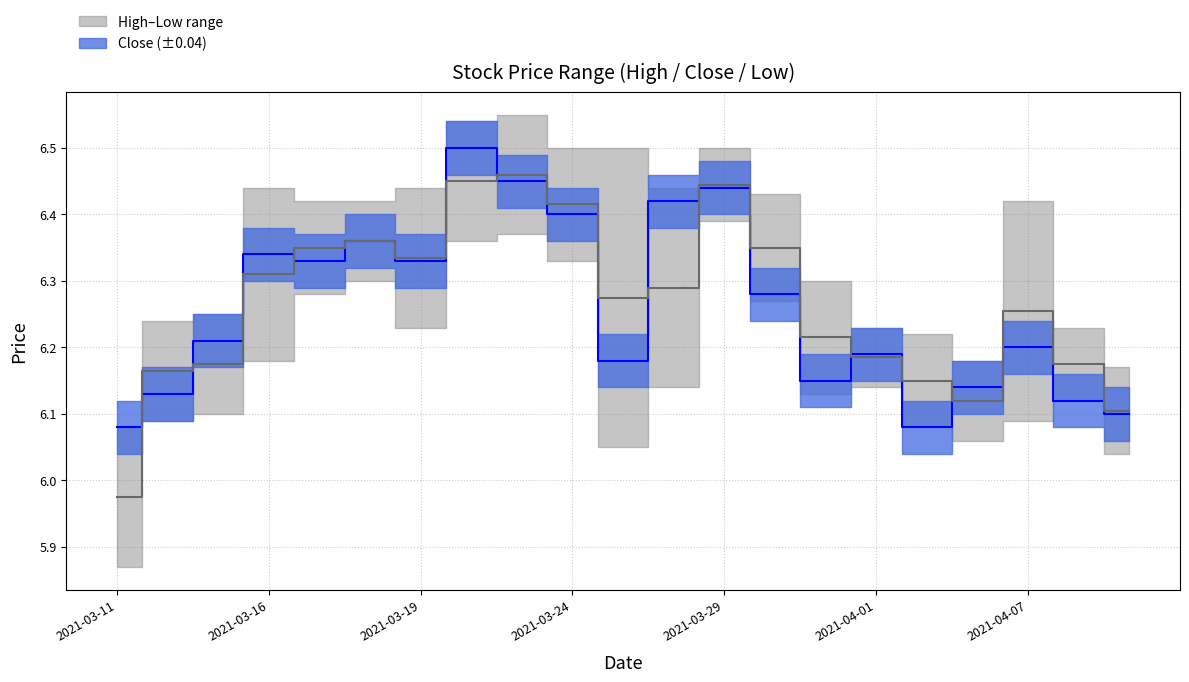

What is the sum of all close median values?

131.4